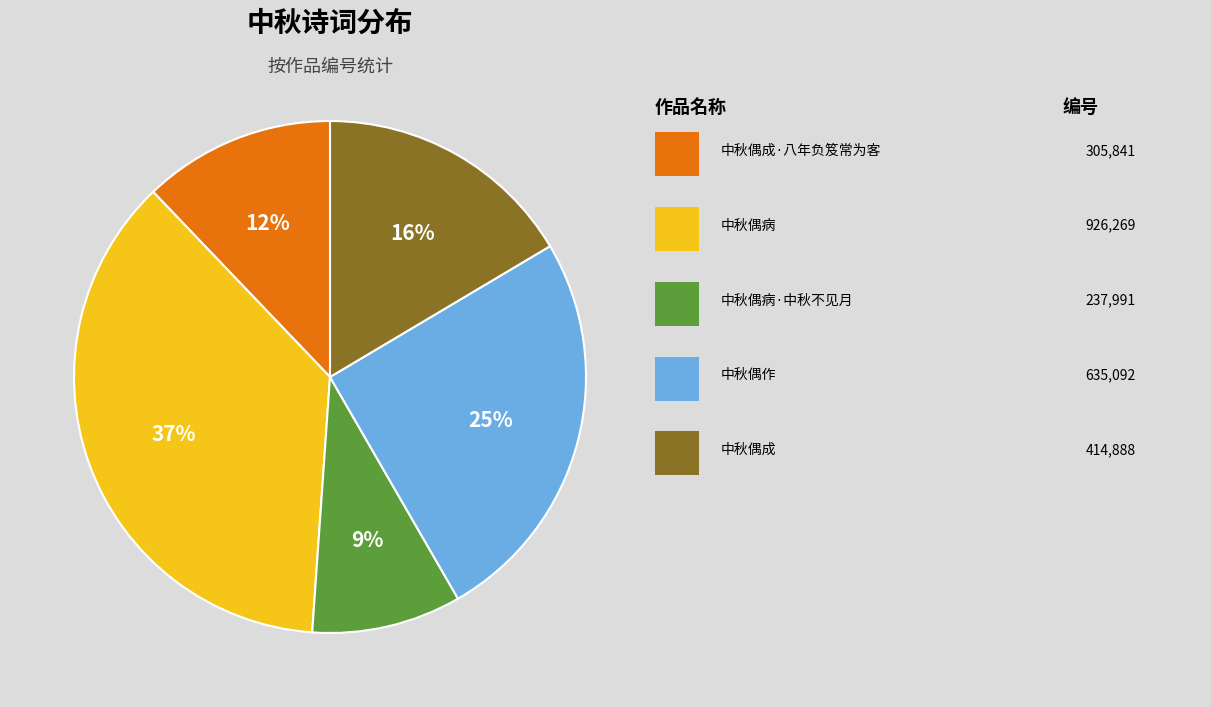

Is there any slice that represents more than half of the pie?

No